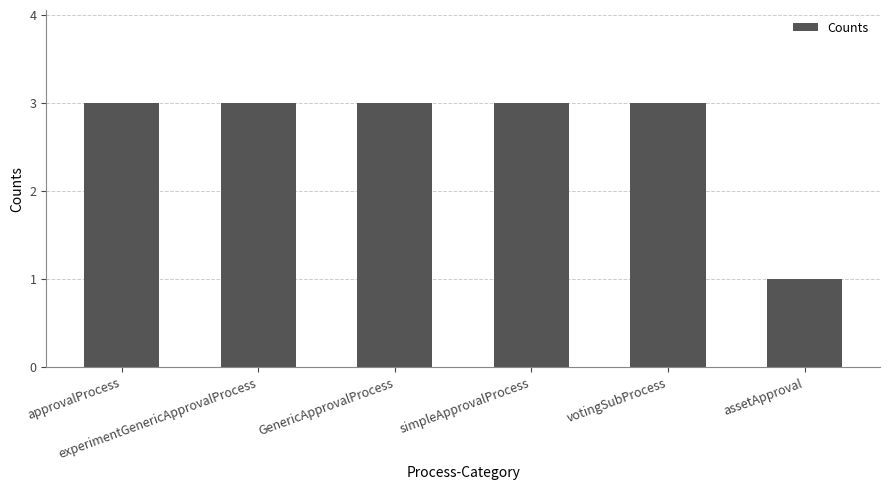

How many bars are there in total?

6